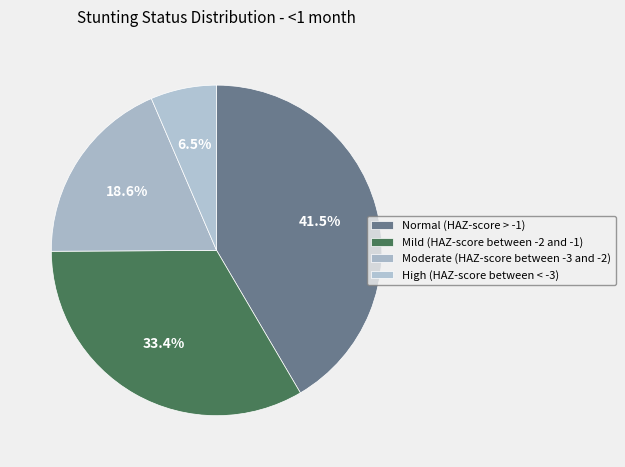

How many slices are in this pie chart?

4